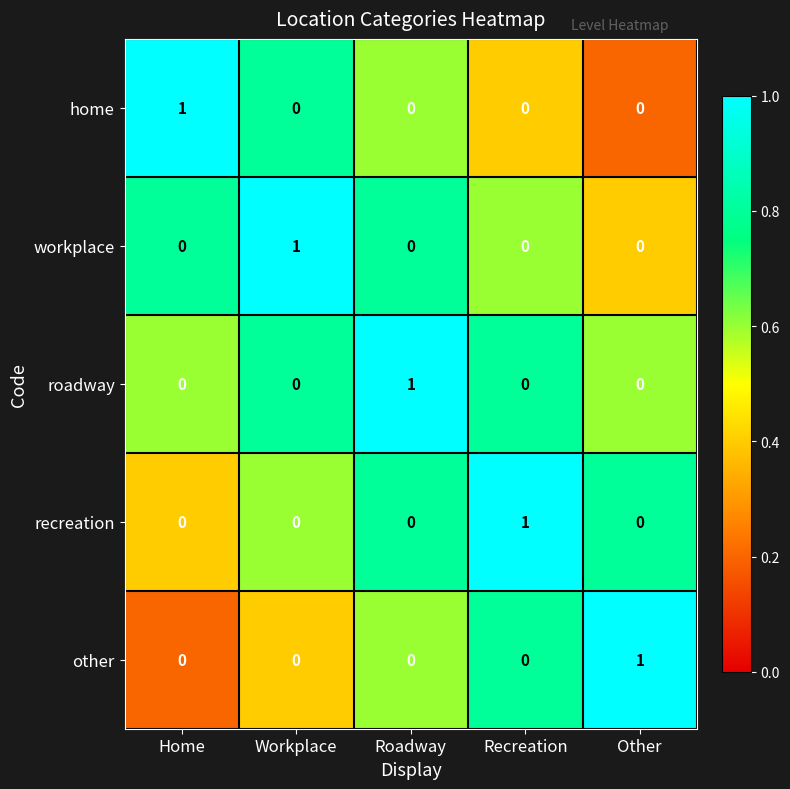

Is it true that roadway equals 1 at Workplace?

False